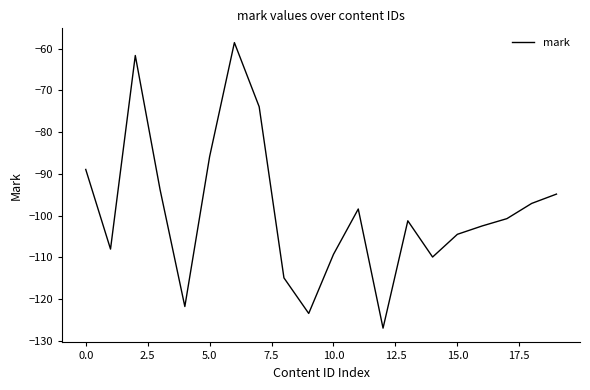

What is the difference between the maximum and minimum values?

68.4